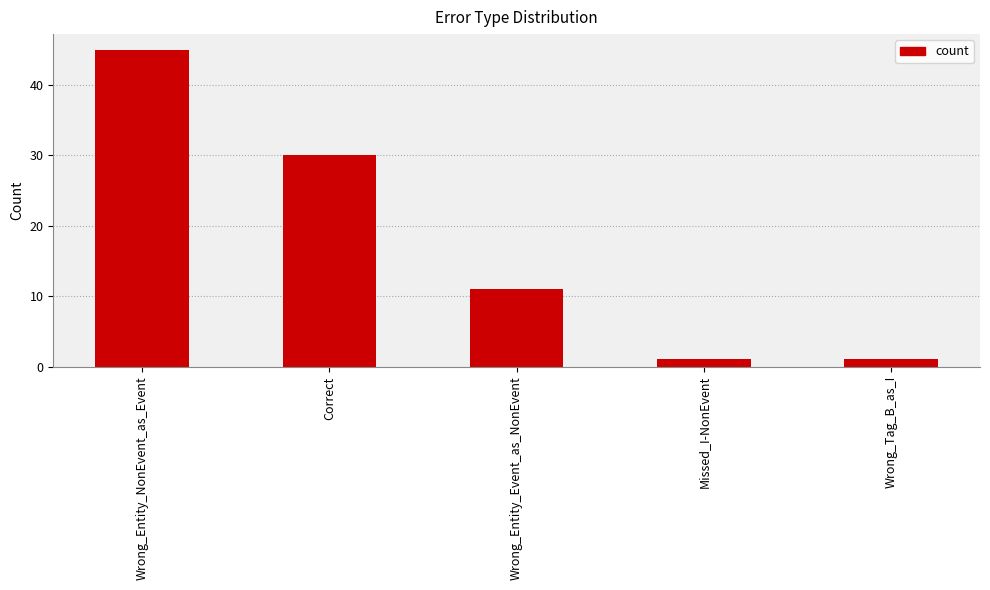

At which label does the data first exceed 11?

Wrong_Entity_NonEvent_as_Event